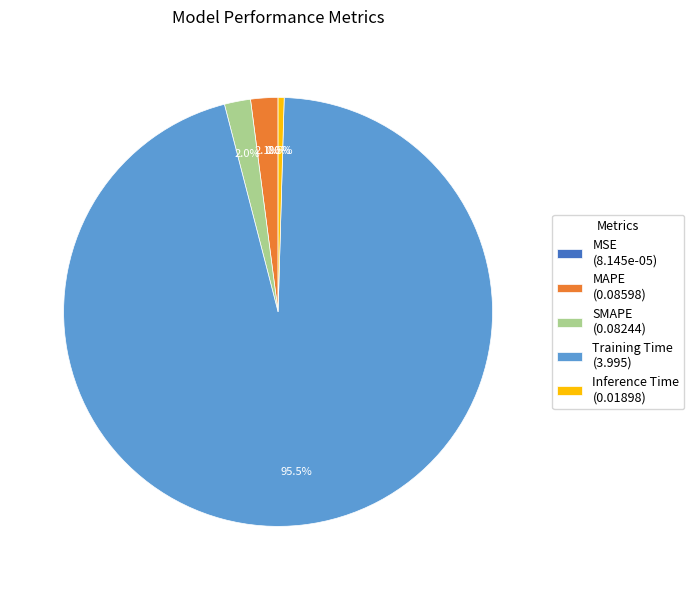

Between MAPE (0.08598) and Training Time (3.995), which is larger?

Training Time (3.995)